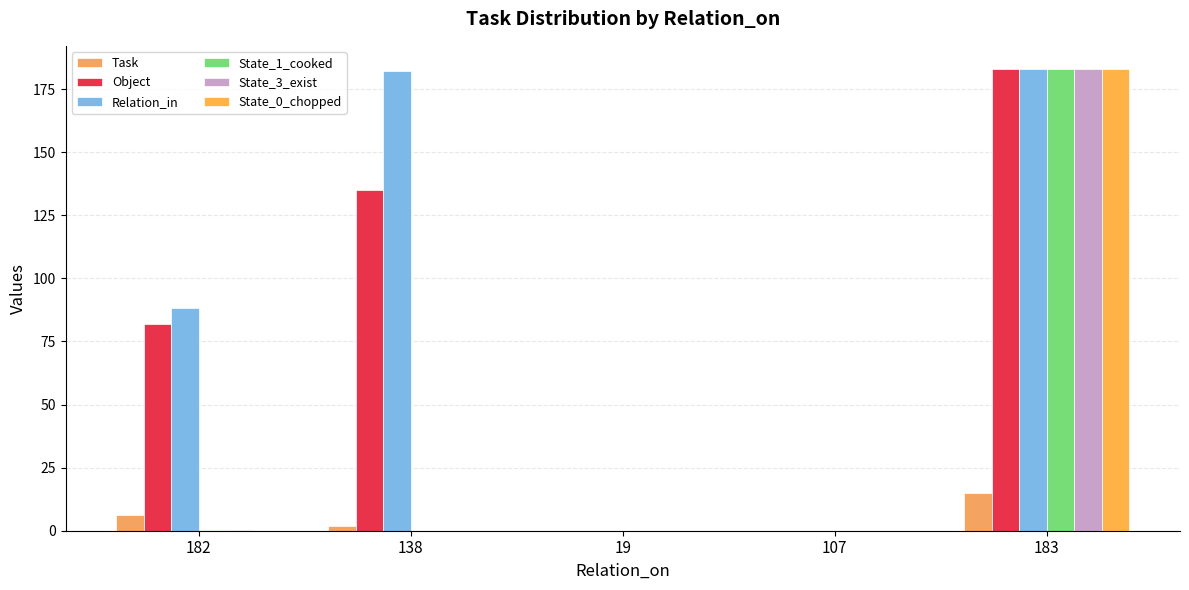

Which series changed the most between 19 and 107?

Task